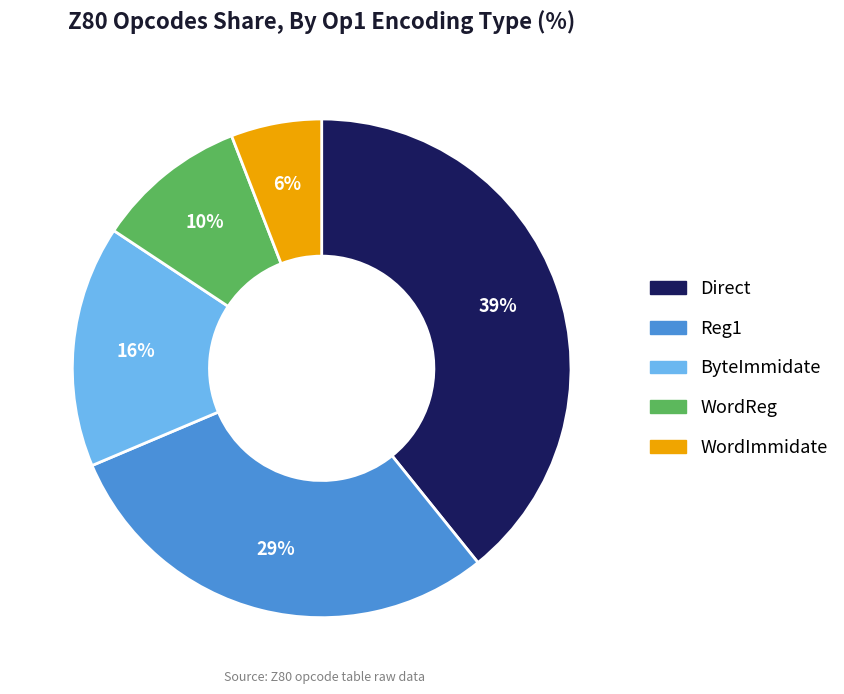

Which category has the biggest portion of the pie?

Direct